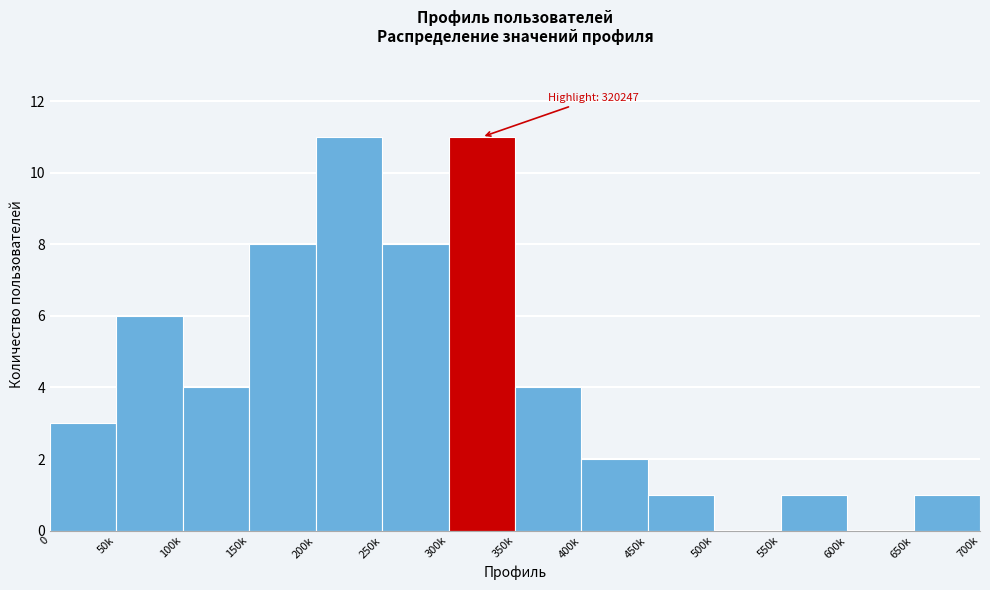

Reading left to right, what are all the values shown in this chart?

0=3	50k=6	100k=4	150k=8	200k=11	250k=8	300k=11	350k=4	400k=2	450k=1	500k=0	550k=1	600k=0	650k=1